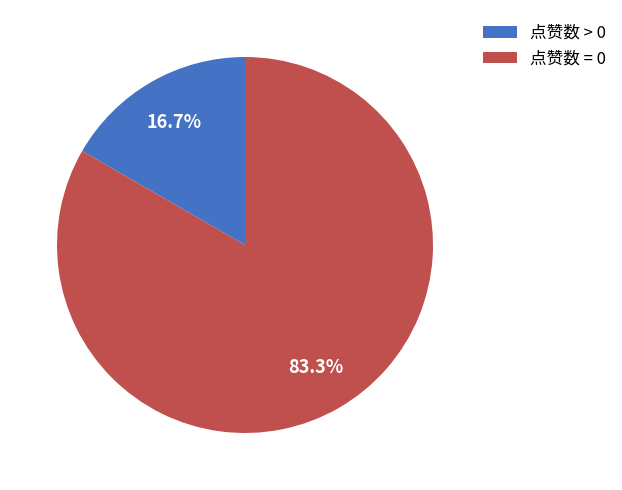

Which category accounts for the majority?

点赞数 = 0